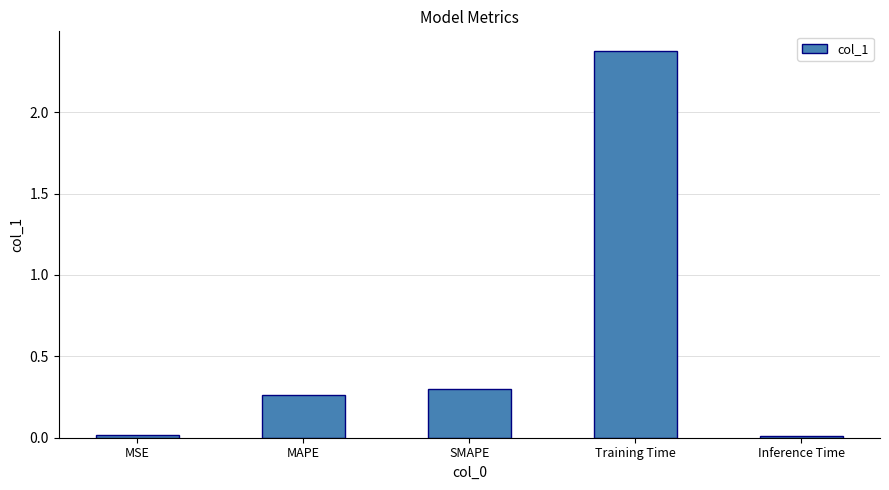

Which label corresponds to the largest value in the chart?

Training Time